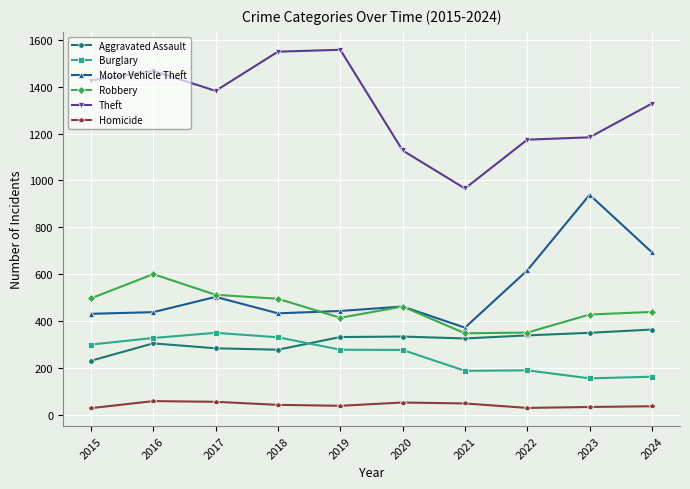

Between 2019 and 2020, which series saw the biggest shift?

Theft